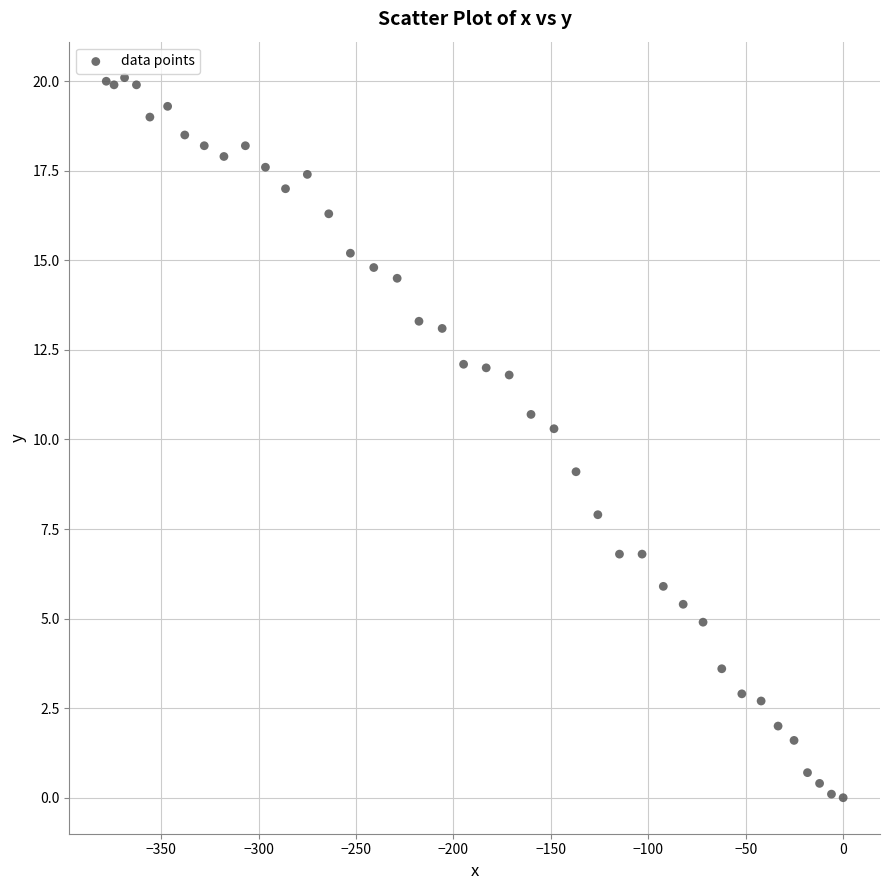

What Y value in the scatter plot is closest to 10?

10.3